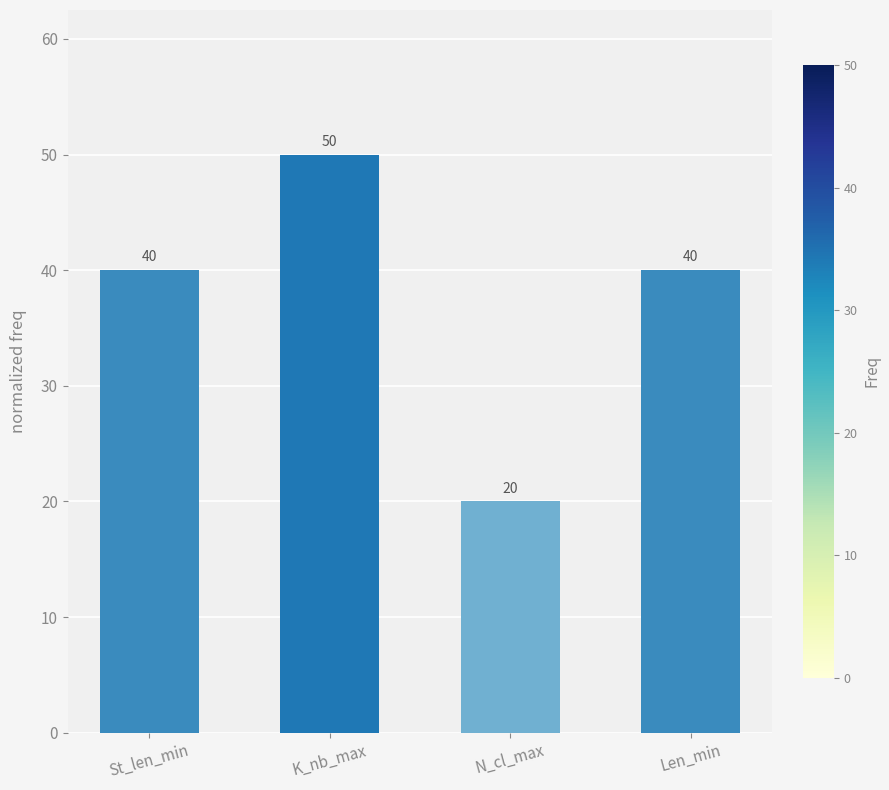

How many values are below 40?

1